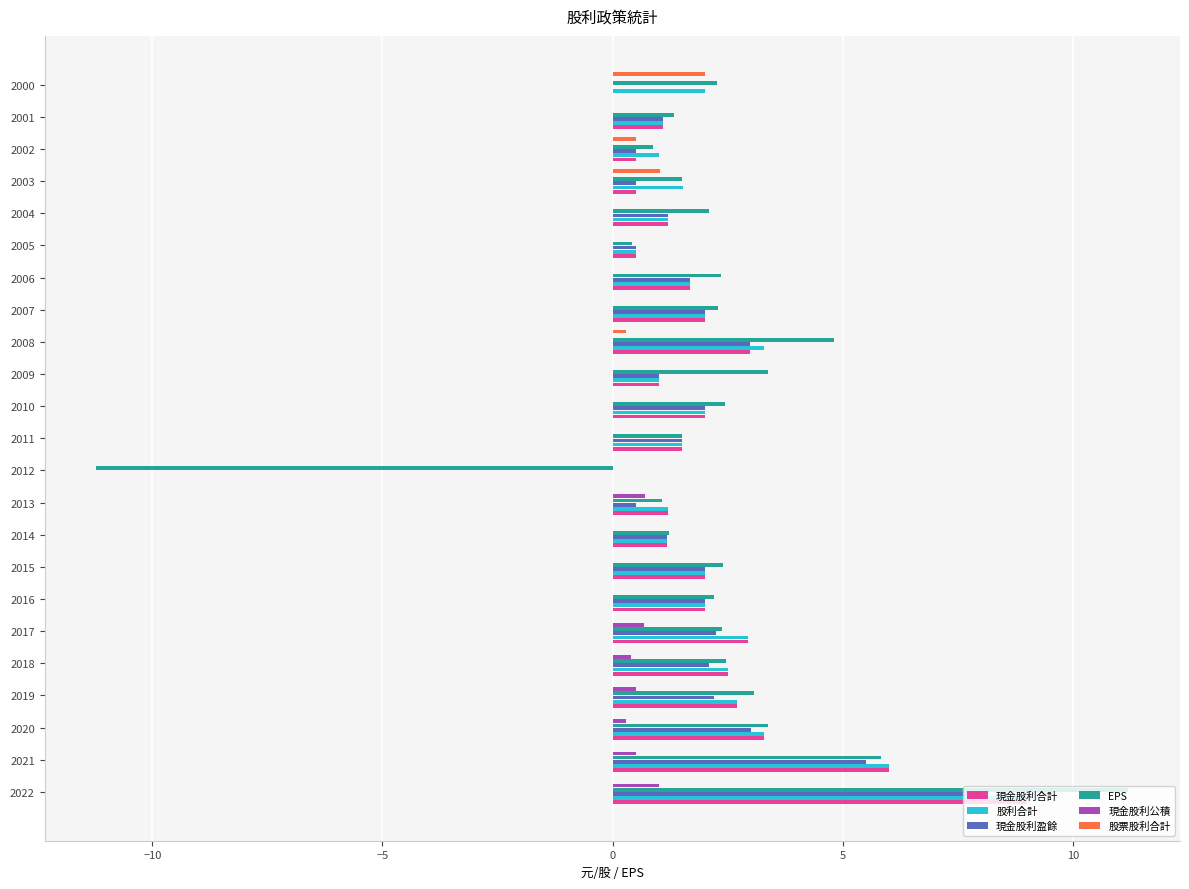

Which series changed the most between 2012 and 2010?

EPS